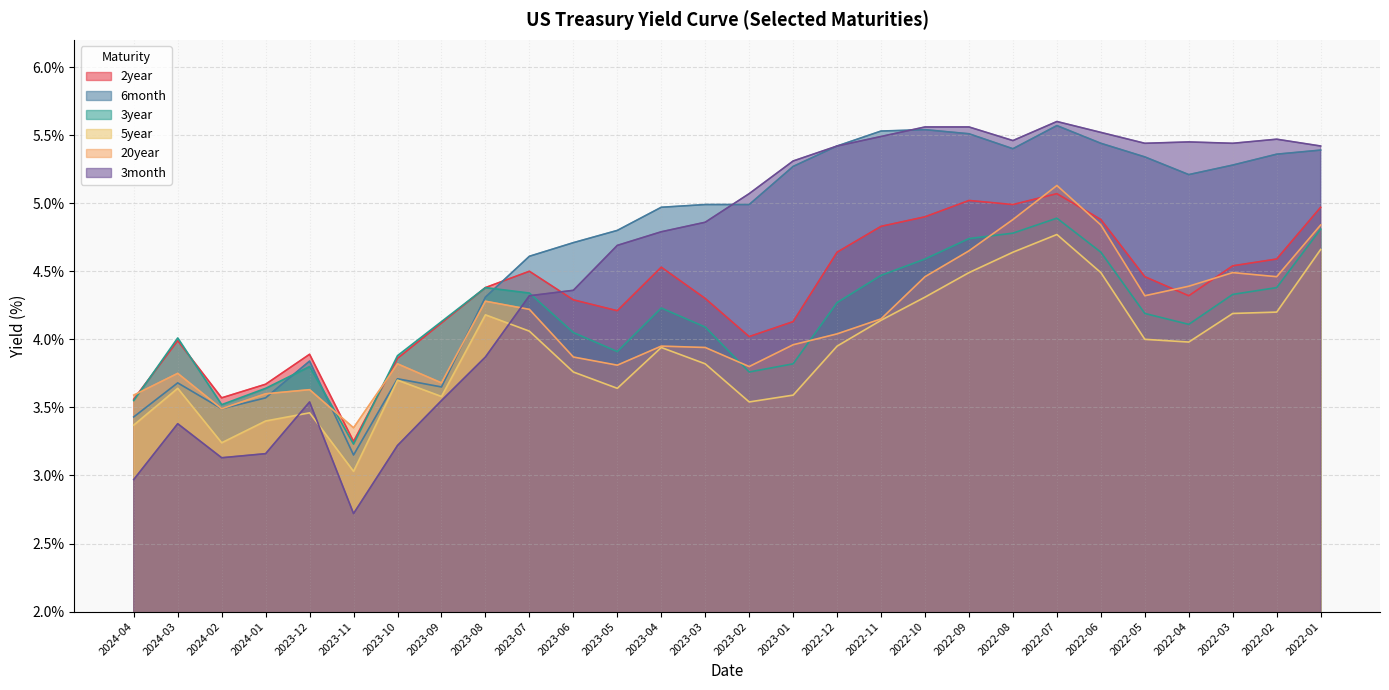

What is the label of the 1st point from the right?

2024-04